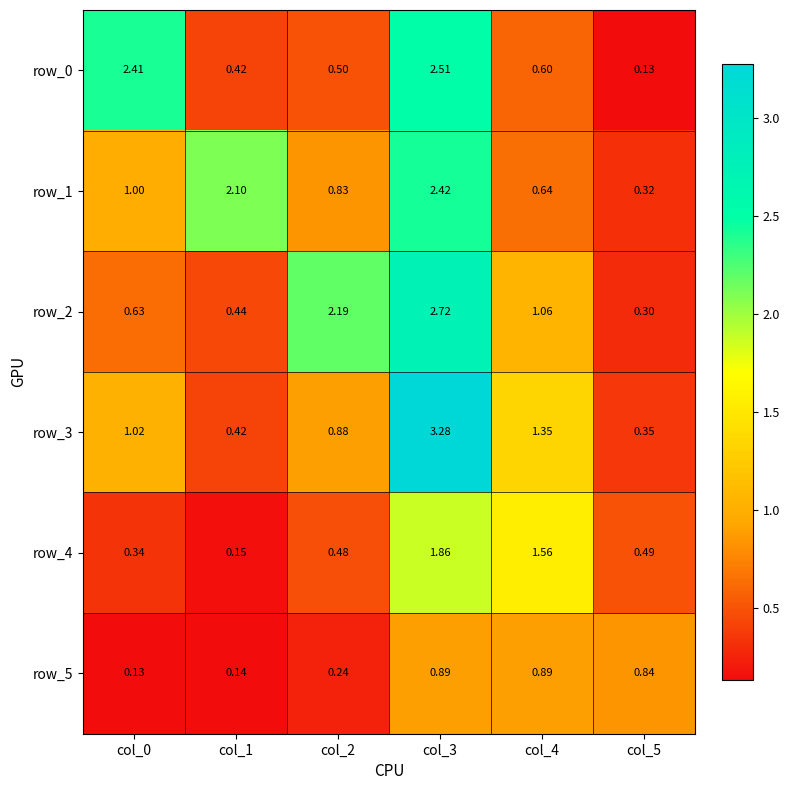

Which category has the lowest value in the row_0 series?

col_5